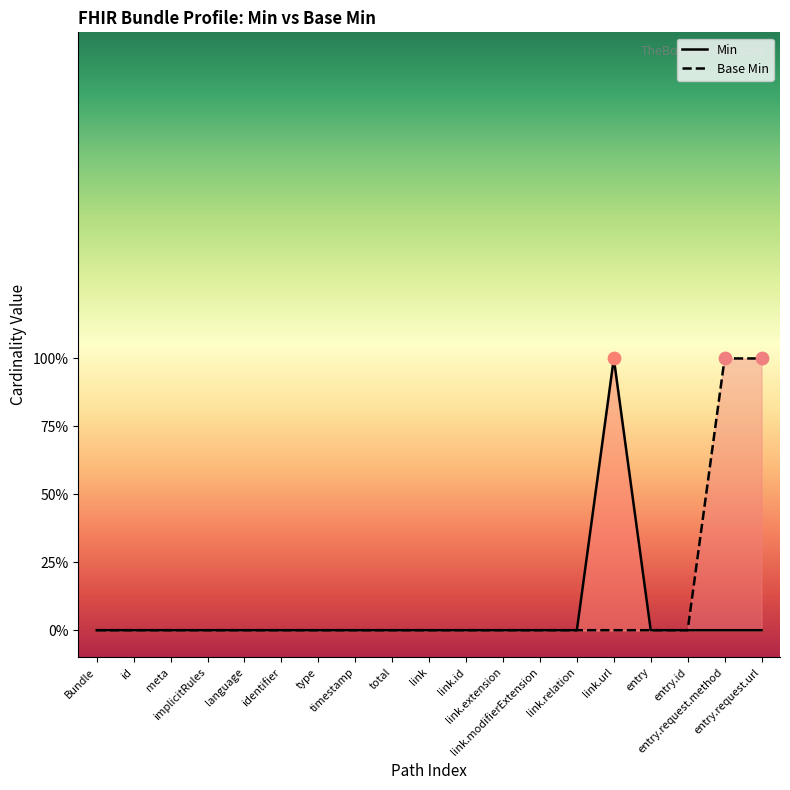

At how many categories does at least one series exceed 0?

3